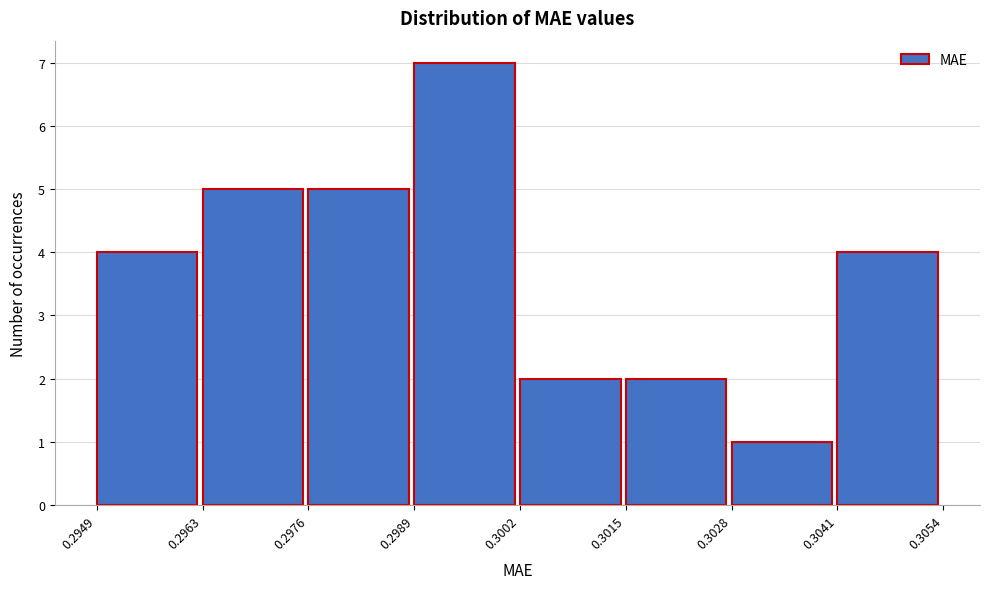

Over which range of the x-axis is the bar tallest?

0.2989 to 0.3002